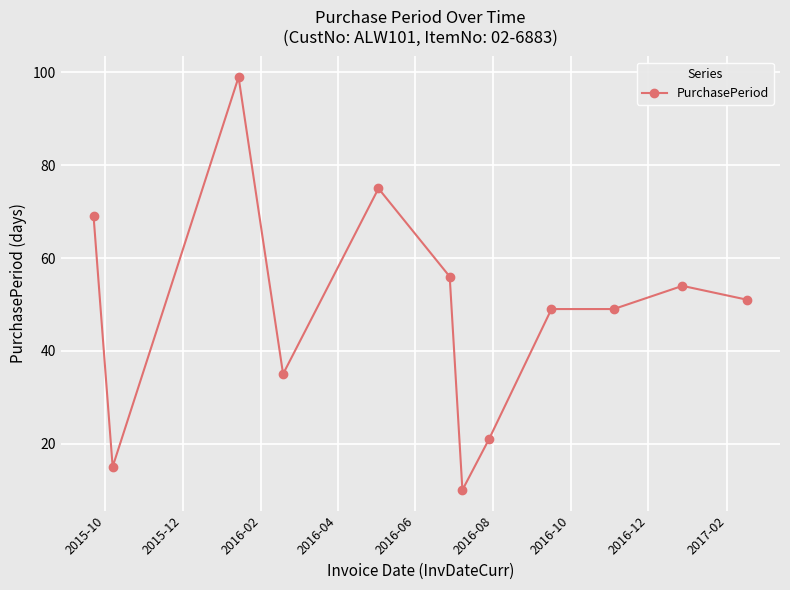

True or false: there are more than 2 points higher than both neighbors.

True